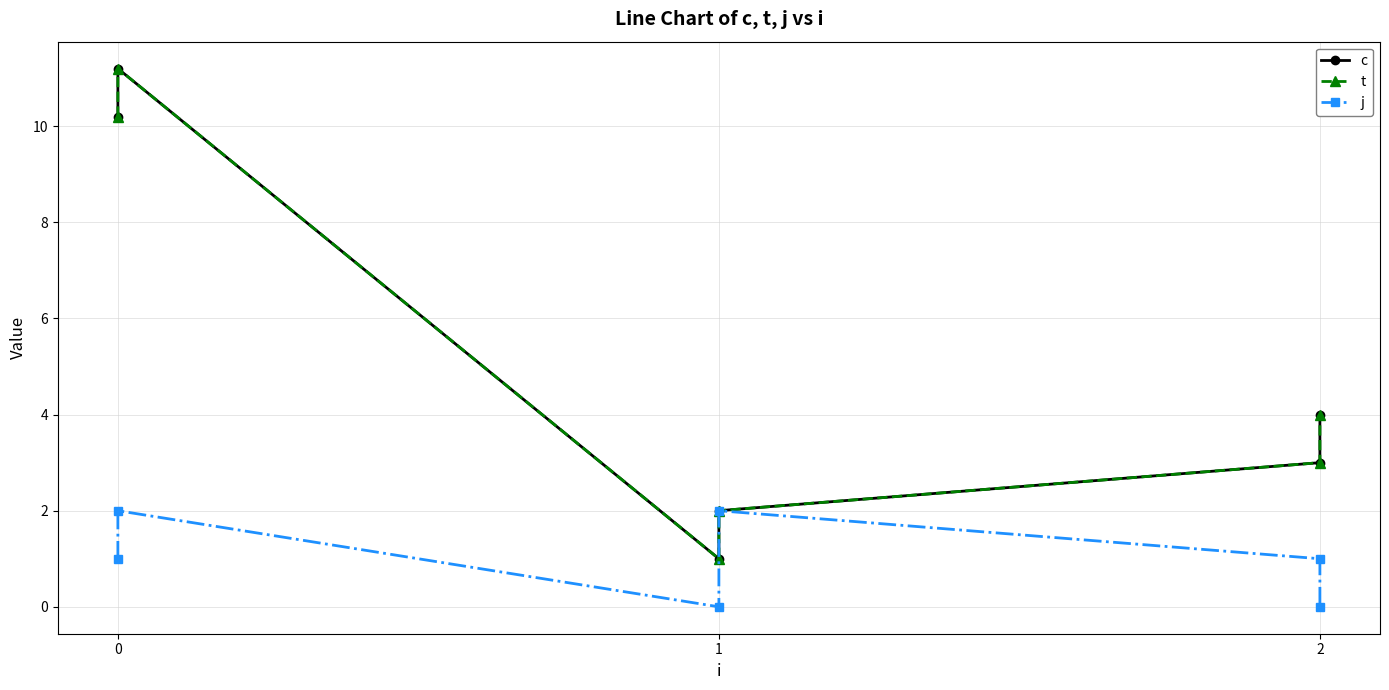

What are all the series names shown in the legend?

c, t, j